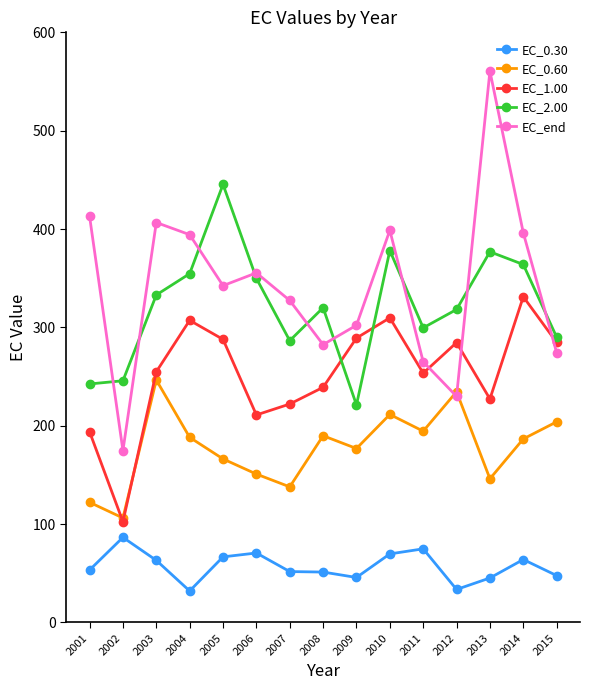

What is the total value across all series at 2005?

1308.6